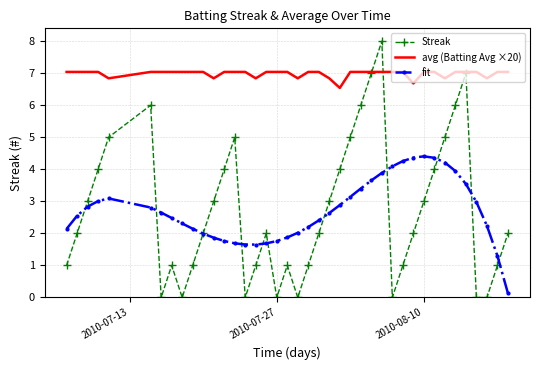

Which series has the largest range (max minus min)?

Streak